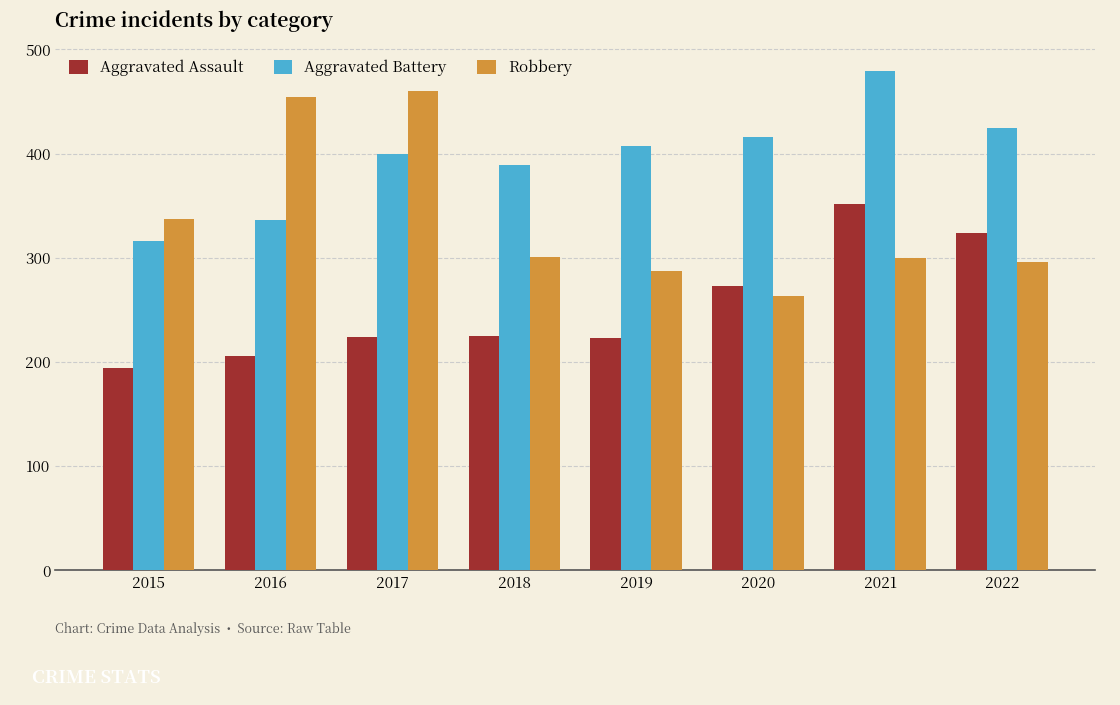

What is the difference between the maximum and second lowest values in the Aggravated Assault series?

146